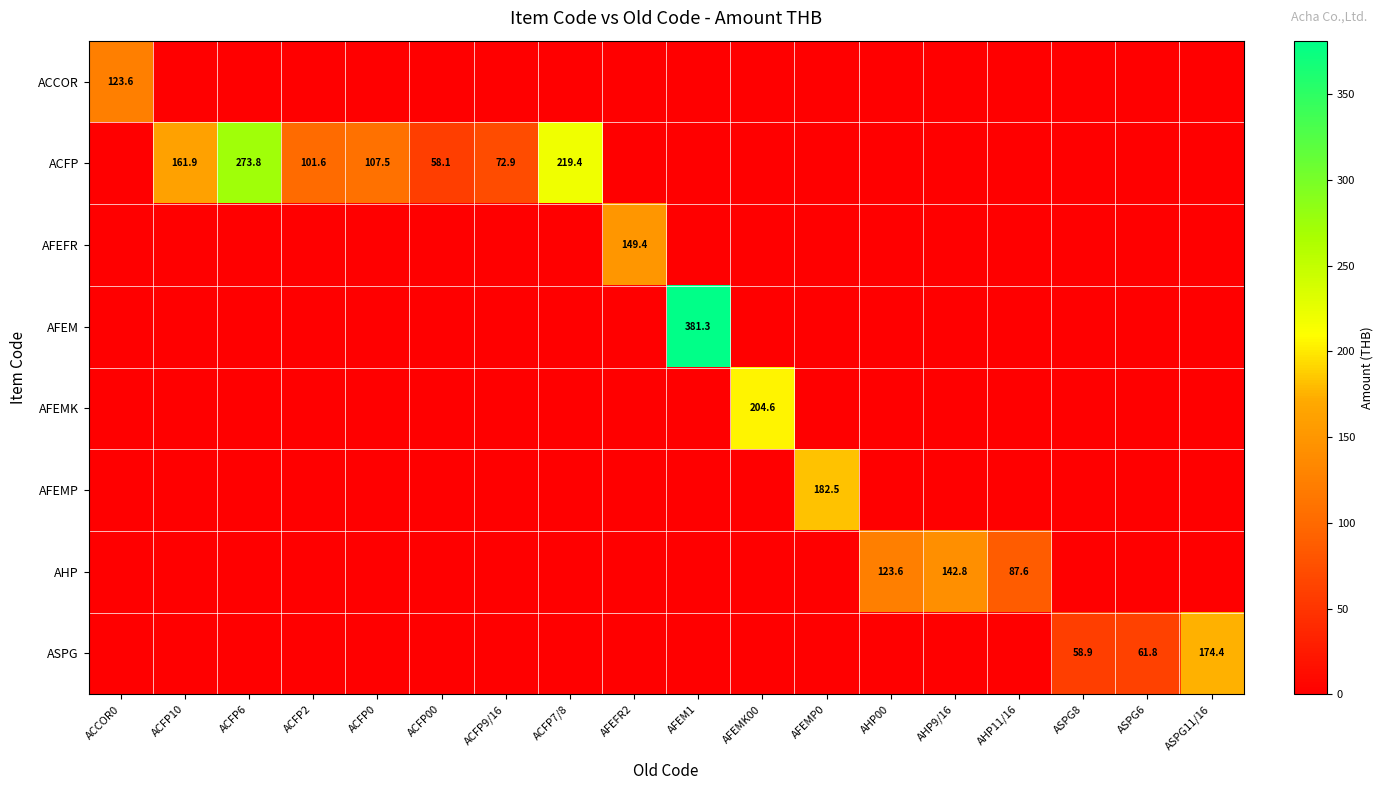

At how many categories does at least one series exceed 189?

4